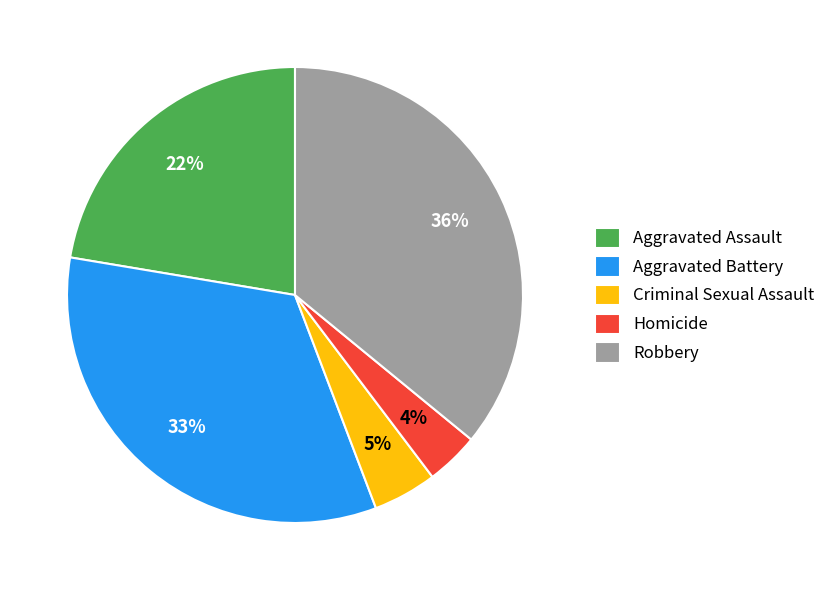

How many slices are in this pie chart?

5